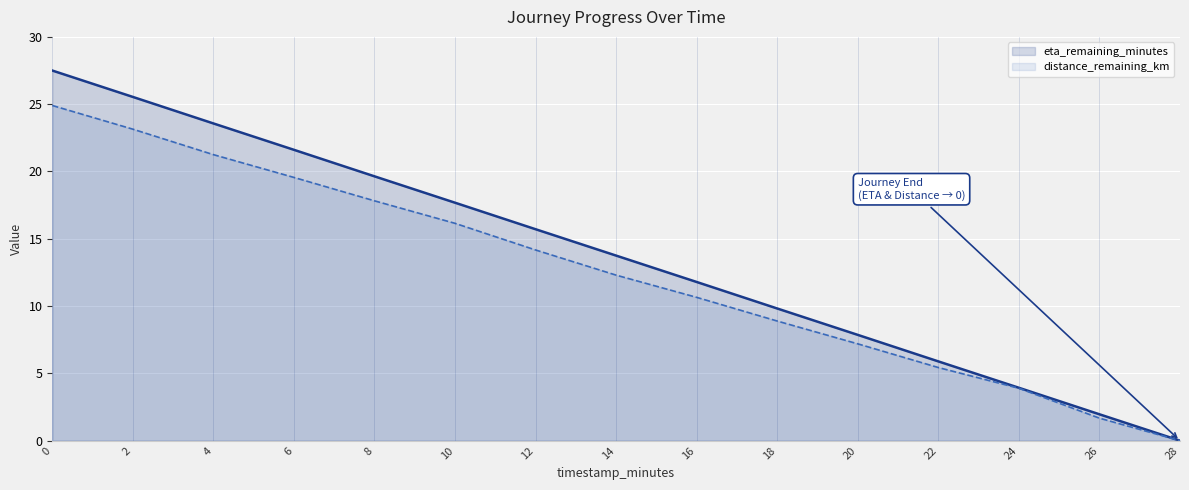

Which category has the lowest value in the eta_remaining_minutes series?

28